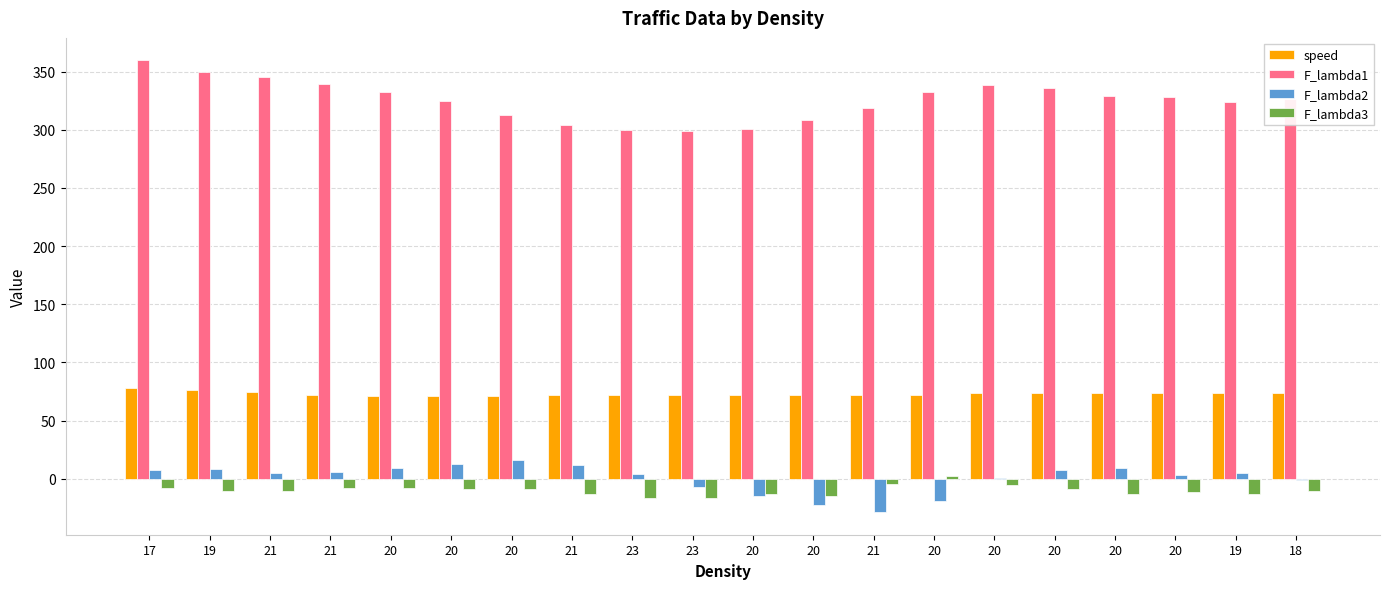

How many data points in F_lambda2 are above 5?

10